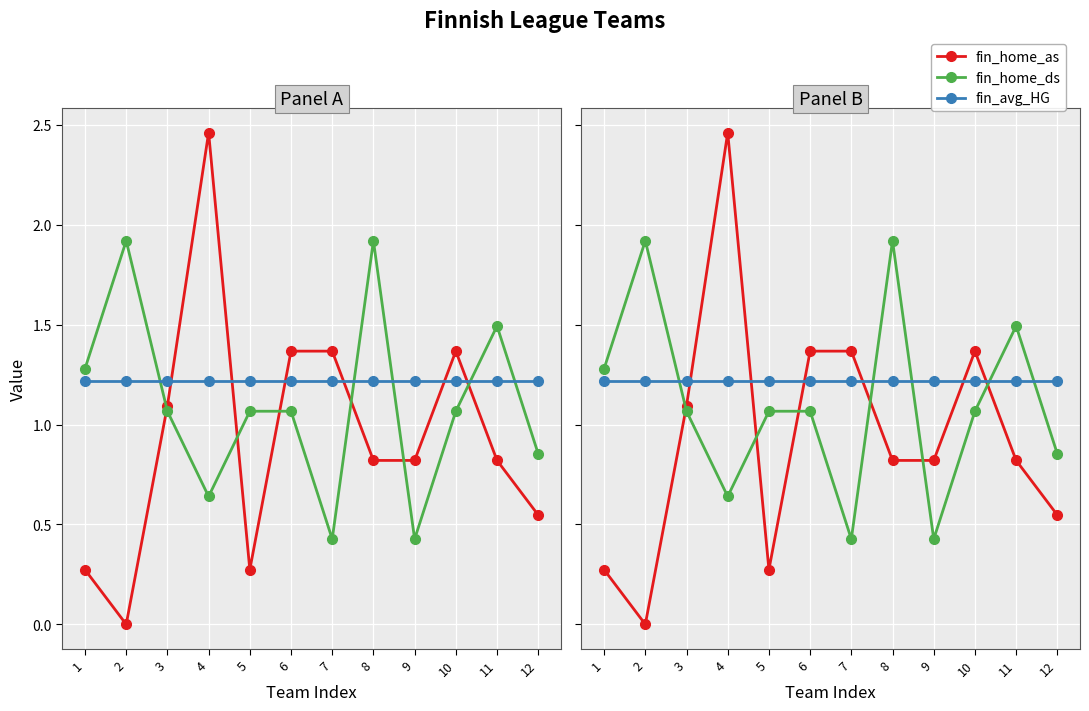

Reading left to right, what are all the values shown in this chart?

fin_home_as: 1=0.3	2=0.0	3=1.1	4=2.5	5=0.3	6=1.4	7=1.4	8=0.8	9=0.8	10=1.4	11=0.8	12=0.5
fin_home_ds: 1=1.3	2=1.9	3=1.1	4=0.6	5=1.1	6=1.1	7=0.4	8=1.9	9=0.4	10=1.1	11=1.5	12=0.9
fin_avg_HG: 1=1.2	2=1.2	3=1.2	4=1.2	5=1.2	6=1.2	7=1.2	8=1.2	9=1.2	10=1.2	11=1.2	12=1.2